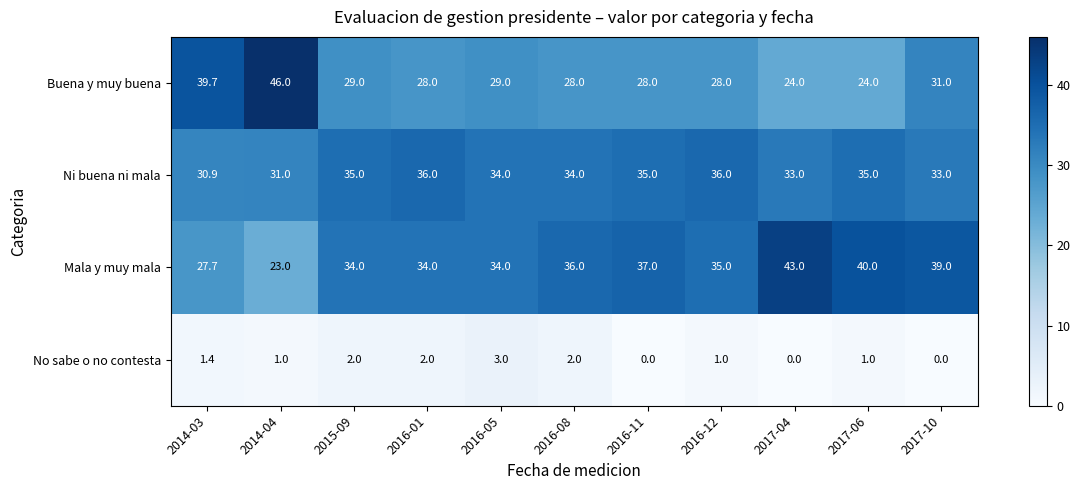

What is the difference between the maximum and minimum values in the Ni buena ni mala series?

5.1